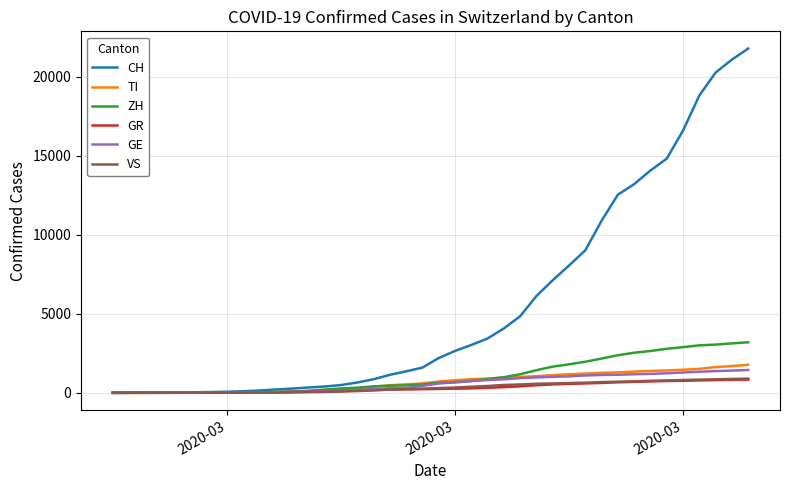

Which series has the largest total across all categories?

CH